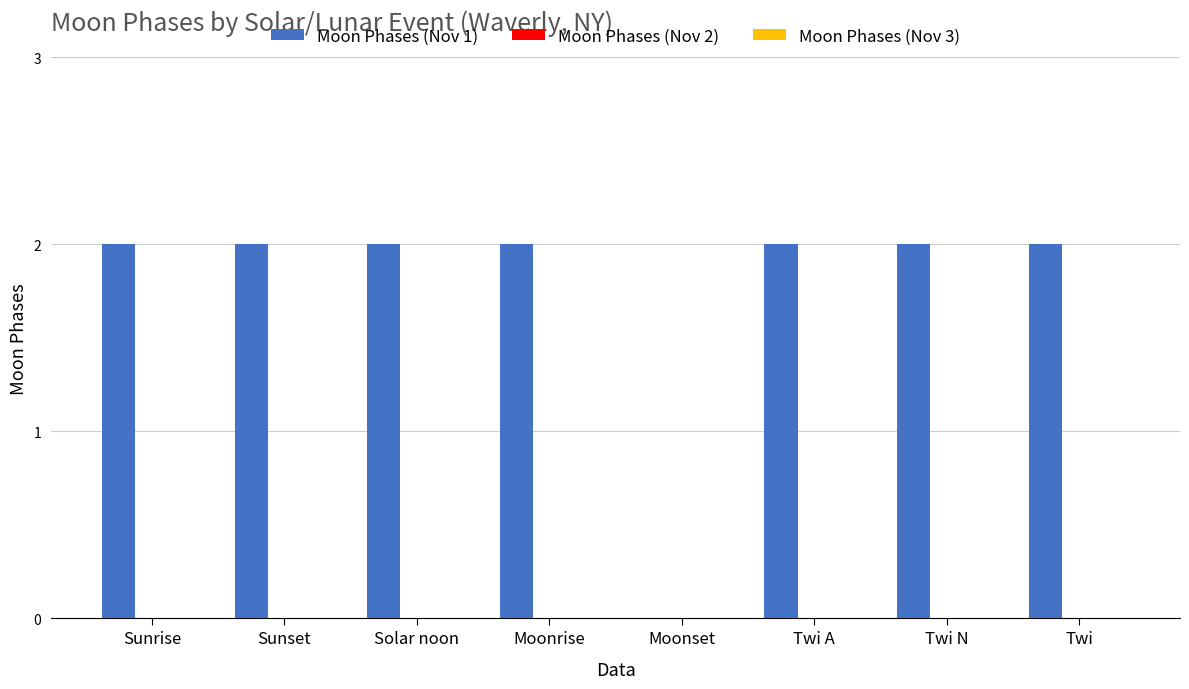

The value at Moonset is -1. True or false?

False